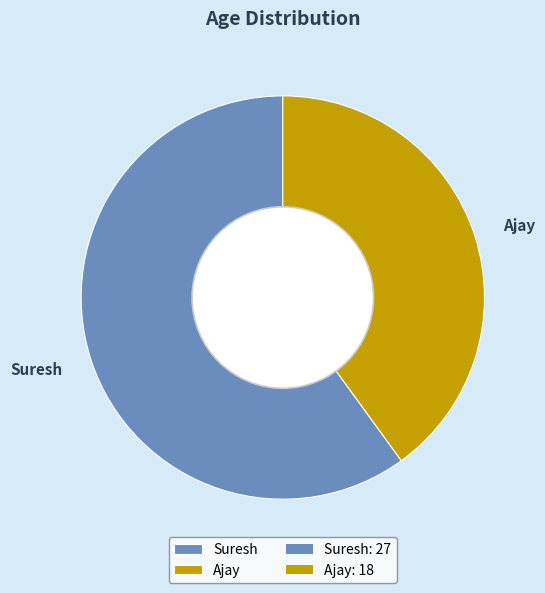

Is it true that Ajay is 40% of the pie?

True